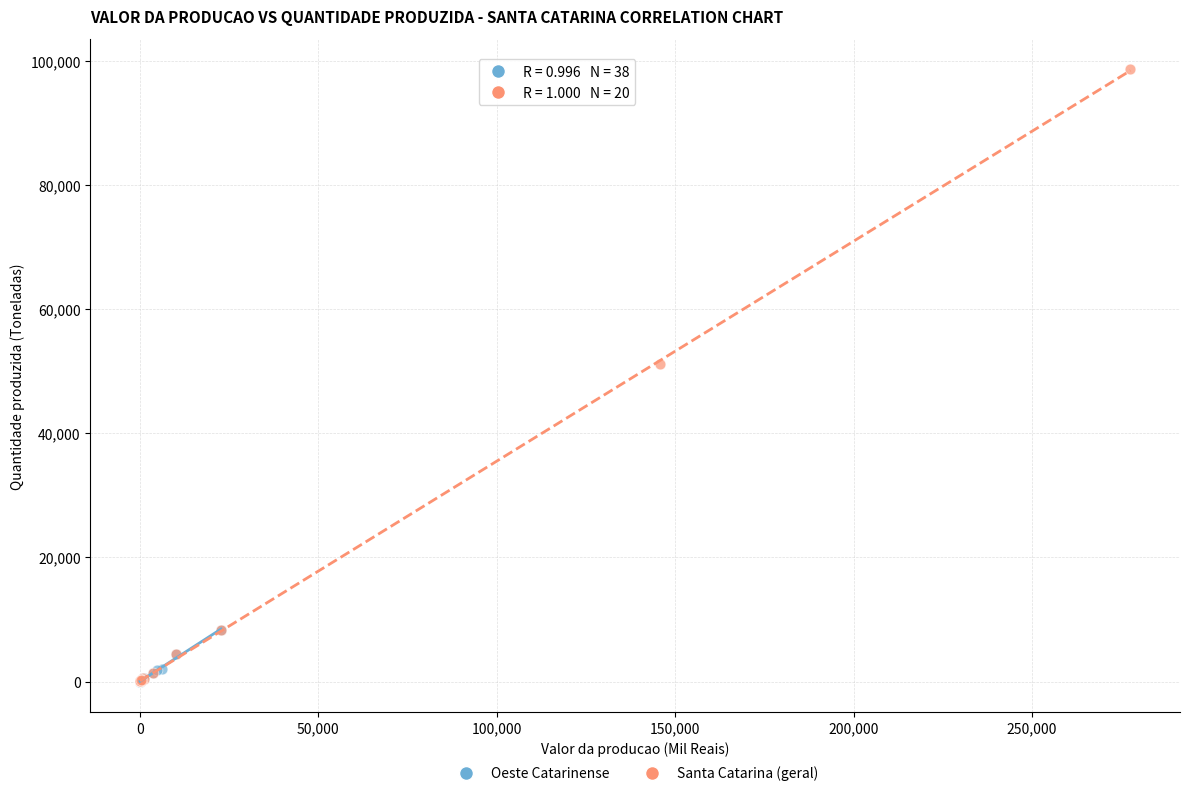

Which series has the largest Y range (max minus min)?

Santa Catarina (geral)